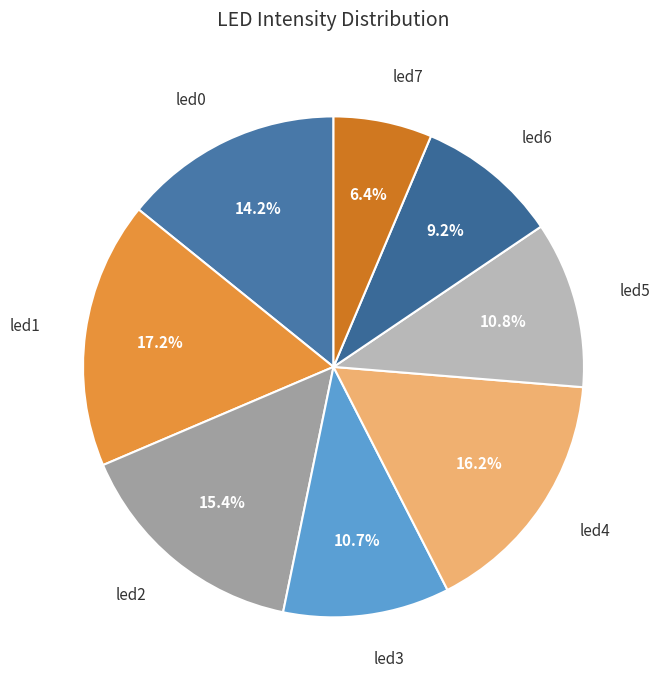

Which category has the biggest portion of the pie?

led1